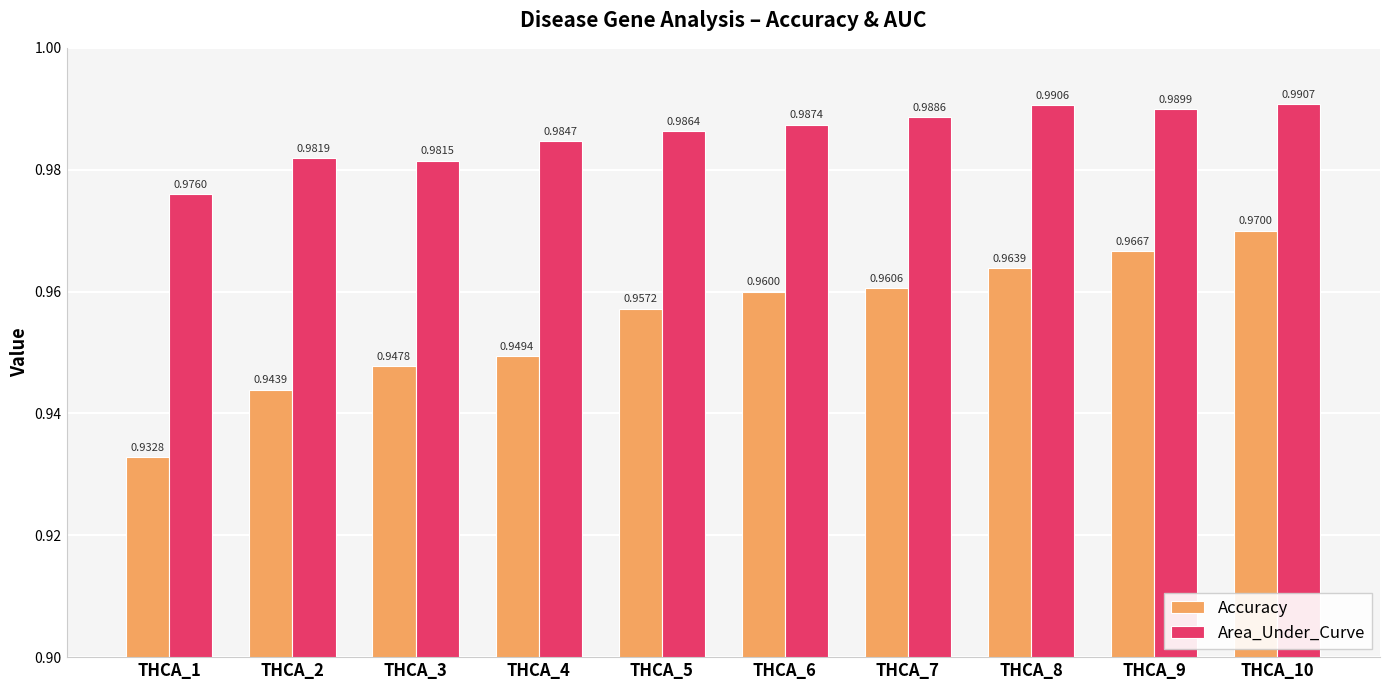

How many distinct data groups are displayed?

2